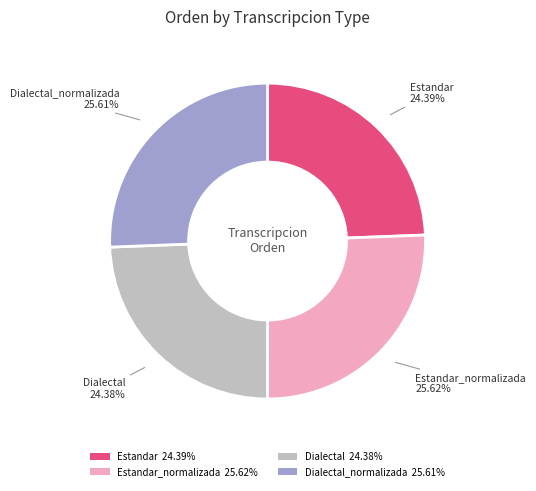

Count the number of slices in the pie.

4